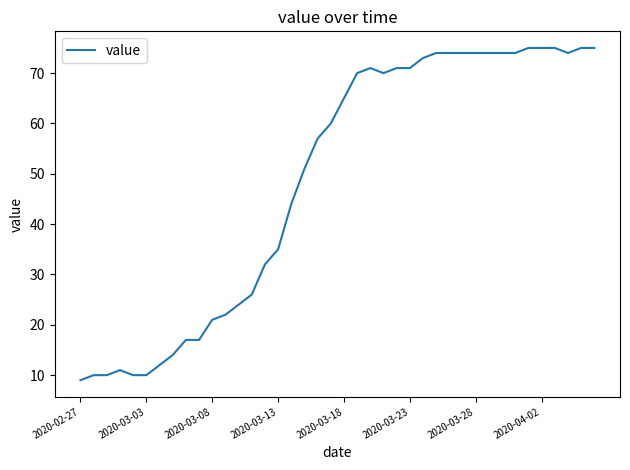

What is the smallest value displayed?

9